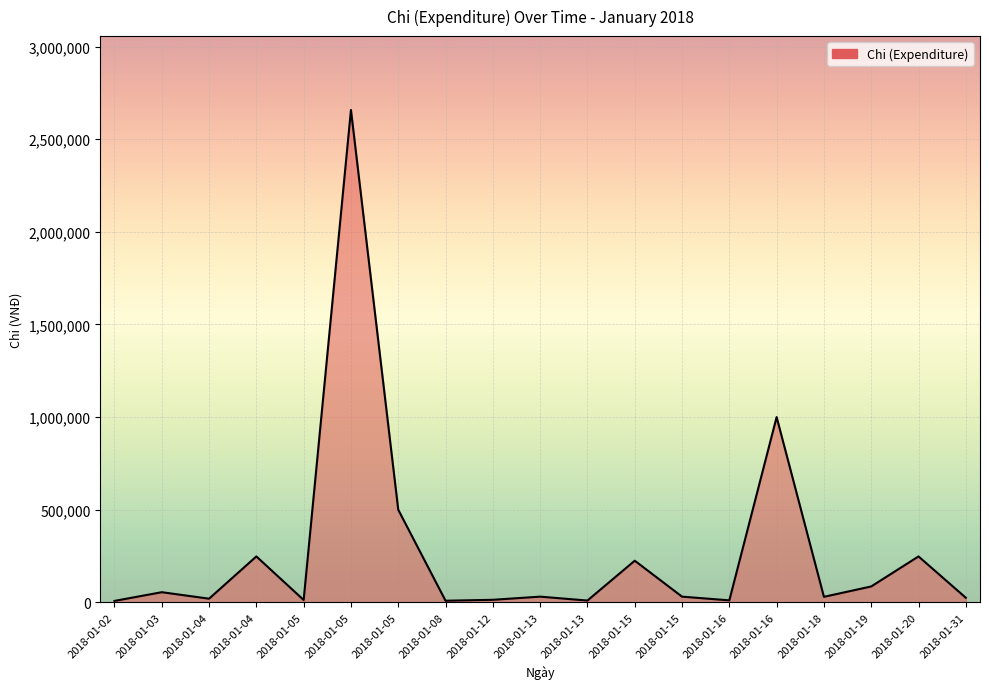

Is this an area chart (filled region under the line)?

Yes